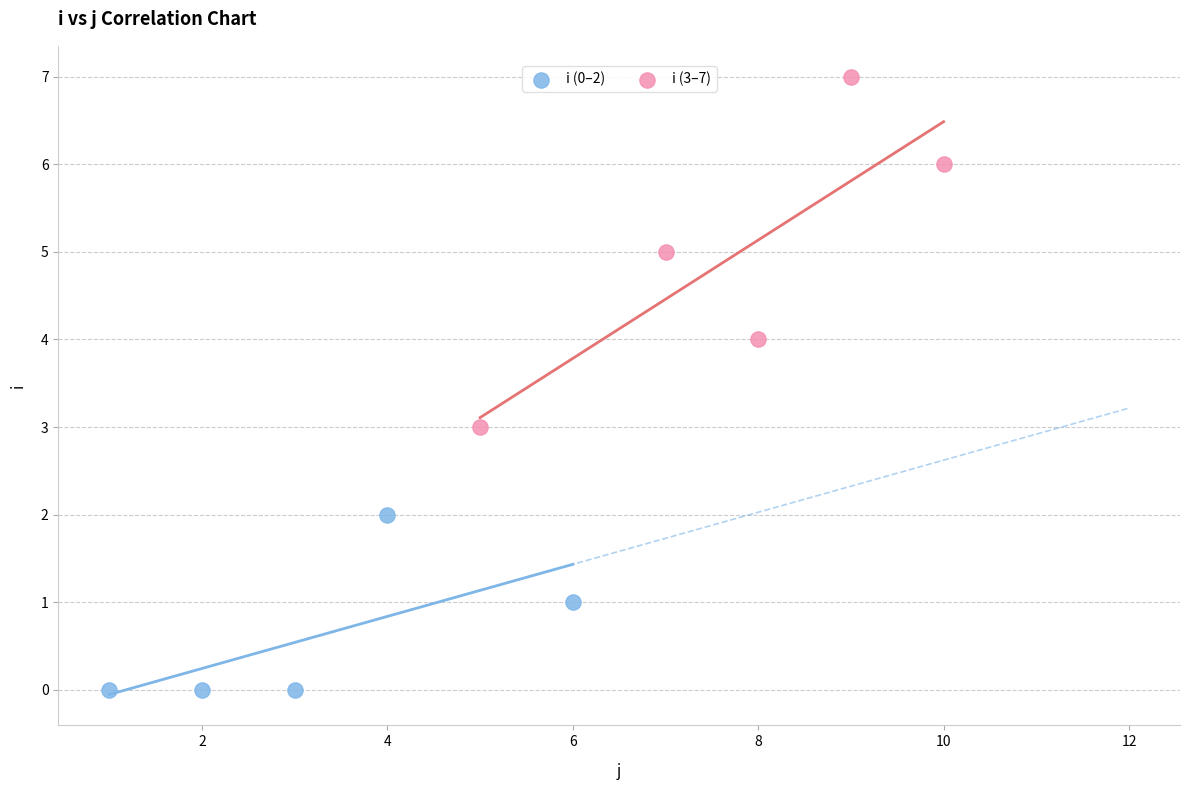

Which series contains the highest Y value?

i (3–7)